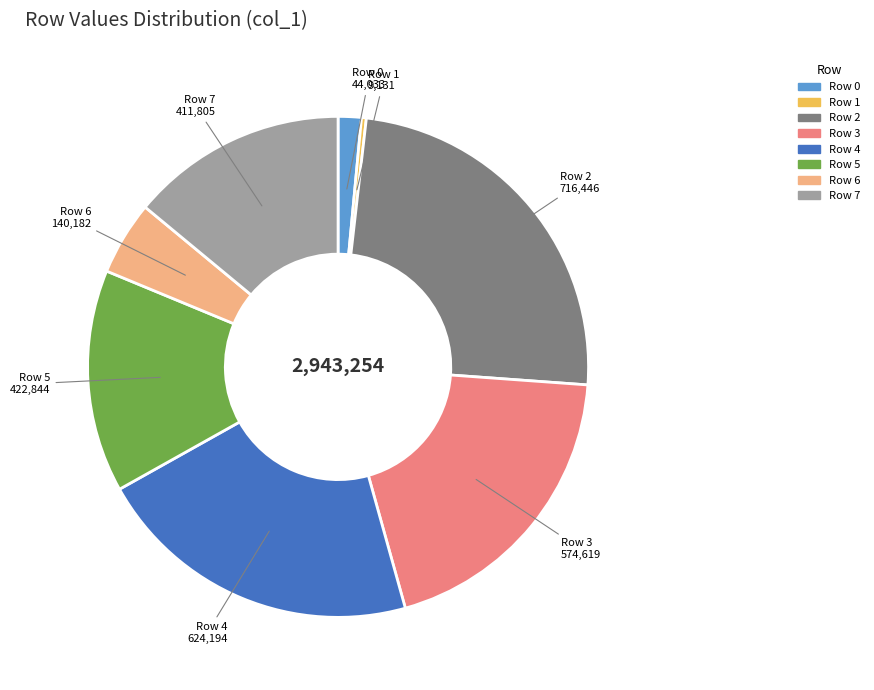

Is it true that Row 0 is 1% of the pie?

True